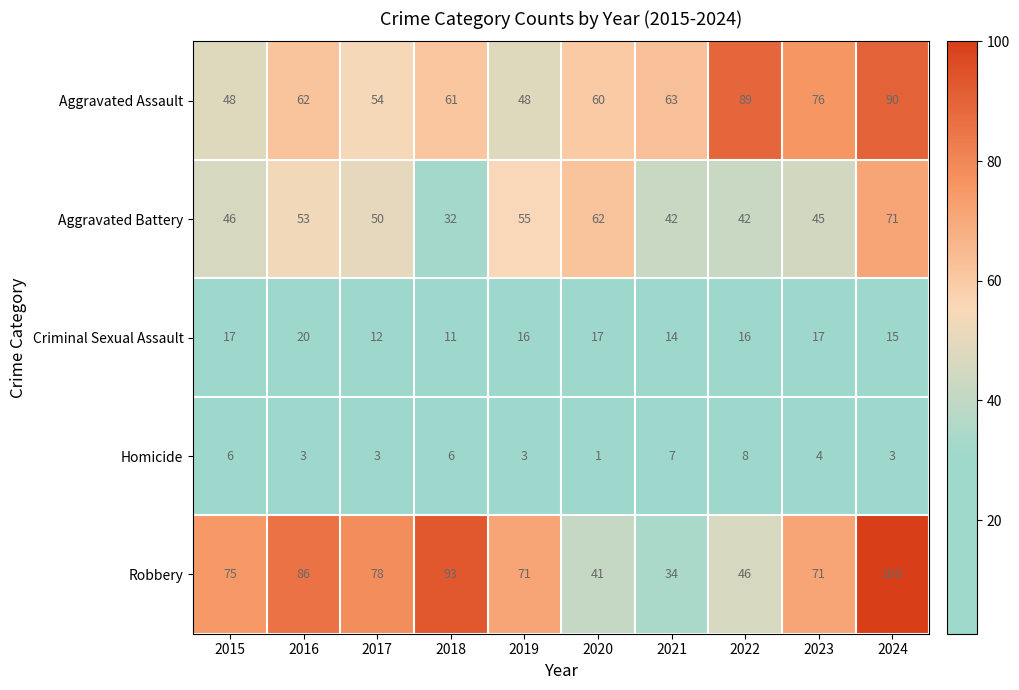

Which label corresponds to the smallest value in the chart?

2020